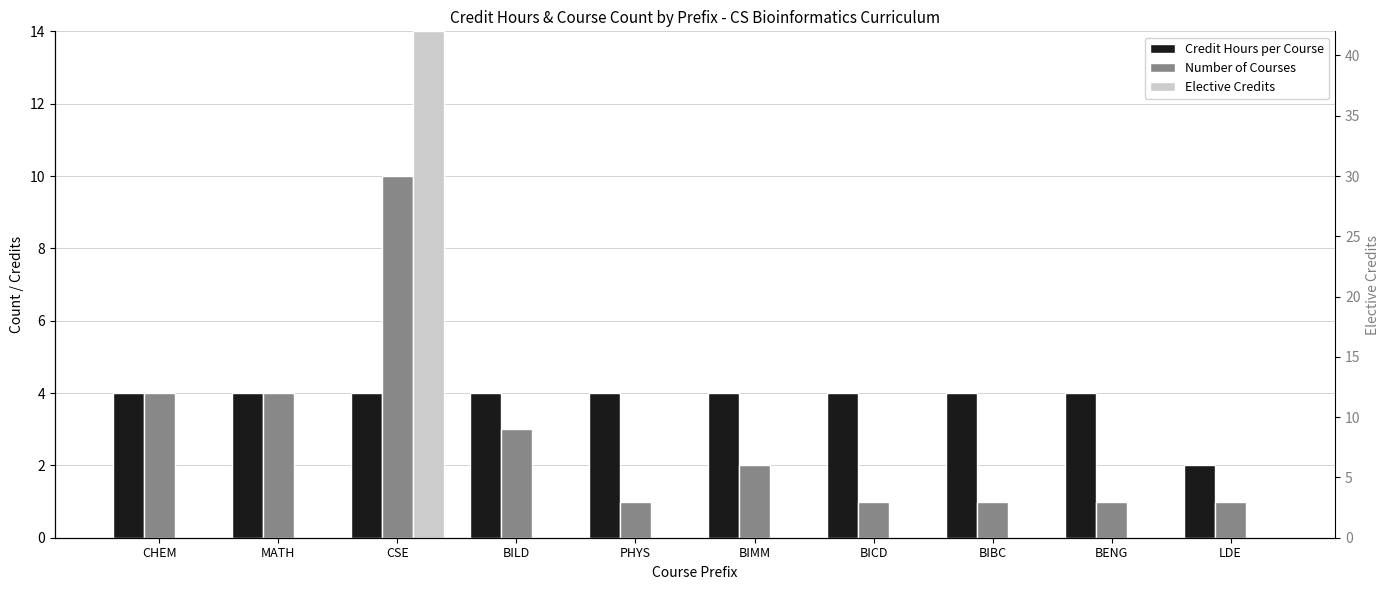

Reading right to left, transcribe all the data shown in this chart.

Credit Hours per Course: LDE=2	BENG=4	BIBC=4	BICD=4	BIMM=4	PHYS=4	BILD=4	CSE=4	MATH=4	CHEM=4
Number of Courses: LDE=1	BENG=1	BIBC=1	BICD=1	BIMM=2	PHYS=1	BILD=3	CSE=10	MATH=4	CHEM=4
Elective Credits: LDE=0	BENG=0	BIBC=0	BICD=0	BIMM=0	PHYS=0	BILD=0	CSE=14	MATH=0	CHEM=0